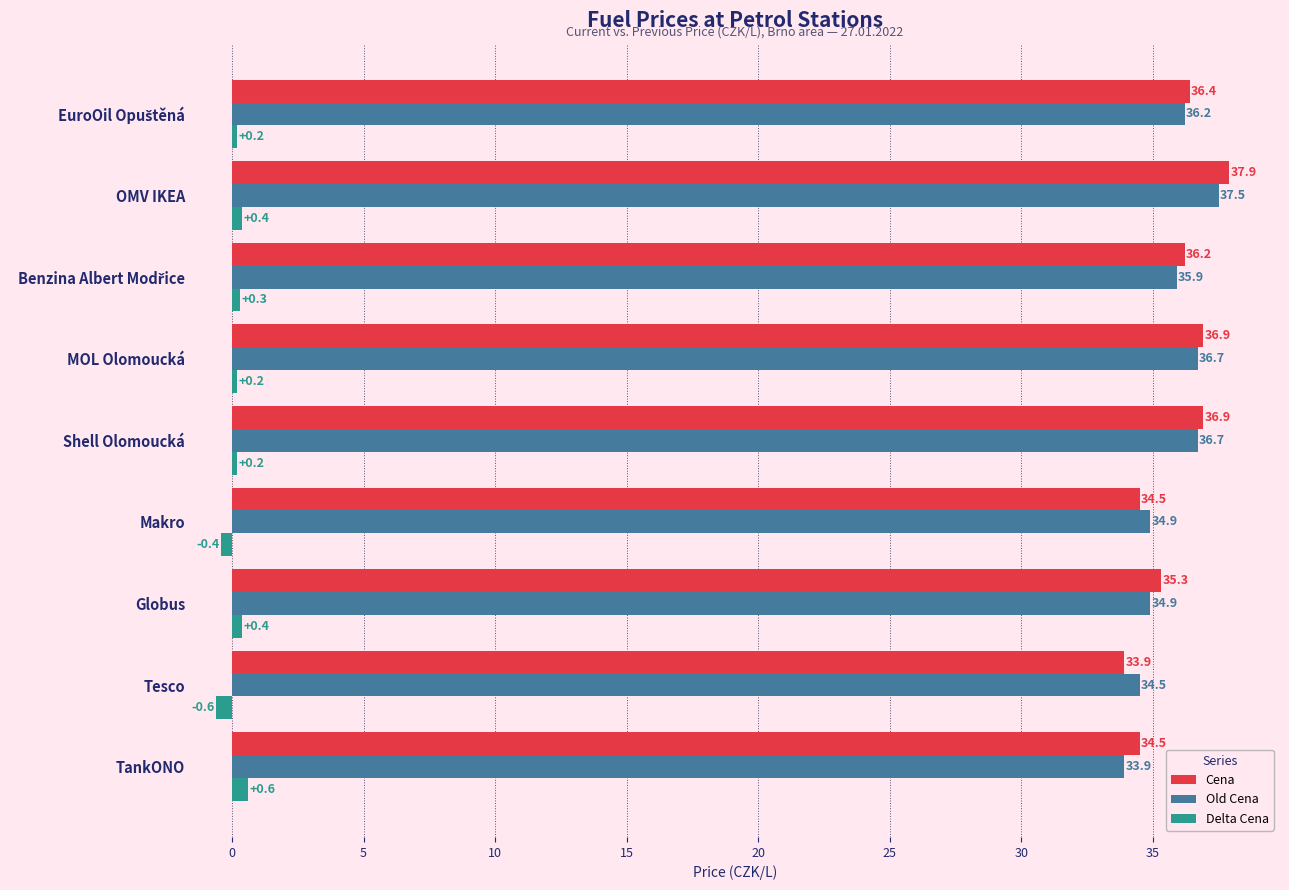

The value of Cena at Globus is 24.7. True or false?

False